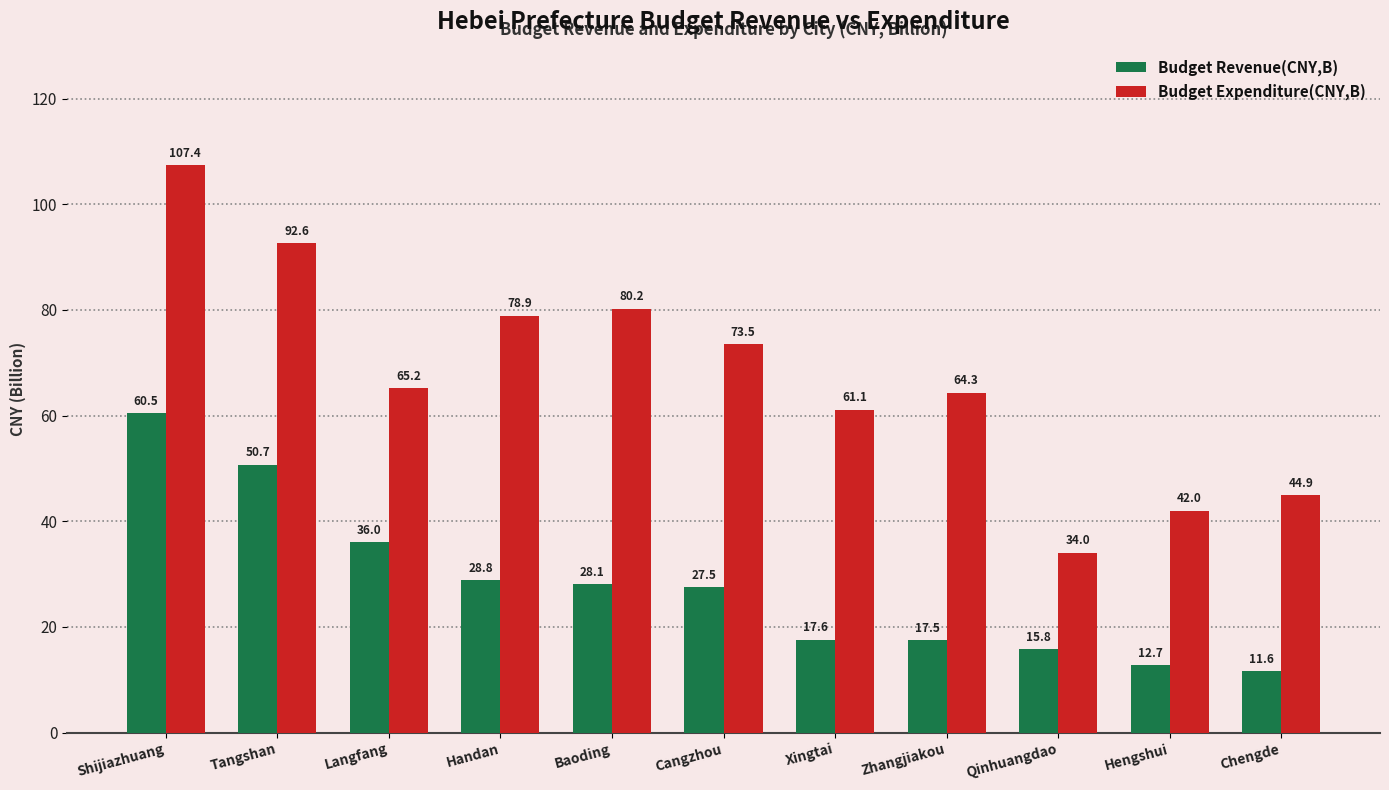

Count the number of categories in the chart.

11